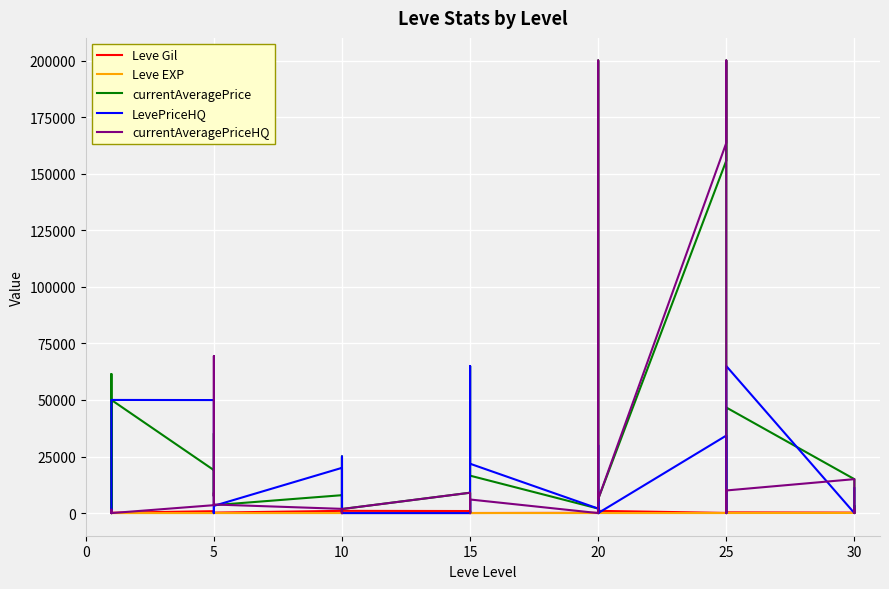

How many series are shown in this chart?

5